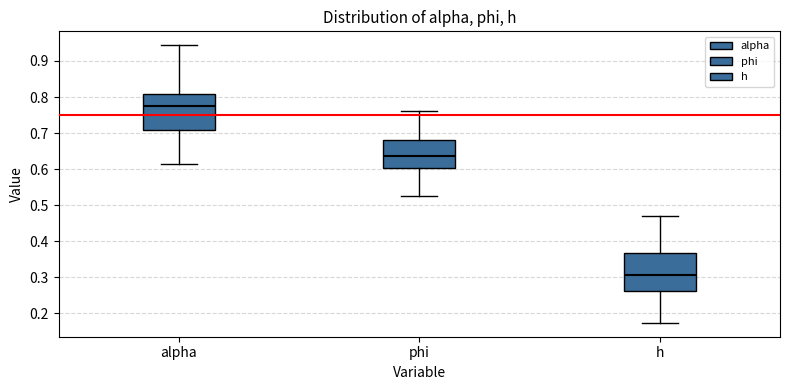

Reading left to right, transcribe this box plot: for each box, give where its median line is, the range the box spans, and where its two whiskers end, as read against the y-axis. The values are not printed on the chart, so give them approximately, as read against the axis.

alpha: median 0.78, box 0.71 to 0.81, whiskers 0.61 to 0.94
phi: median 0.64, box 0.60 to 0.68, whiskers 0.53 to 0.76
h: median 0.31, box 0.26 to 0.37, whiskers 0.17 to 0.47